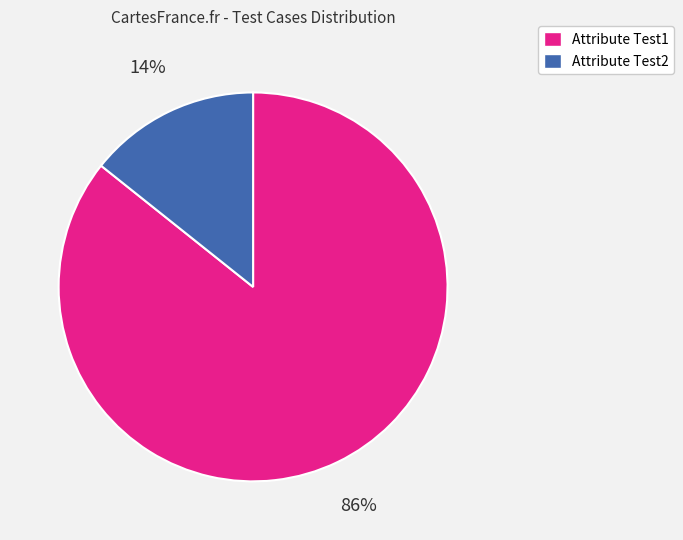

To the nearest percent, what percentage of the pie is Attribute Test1?

86%